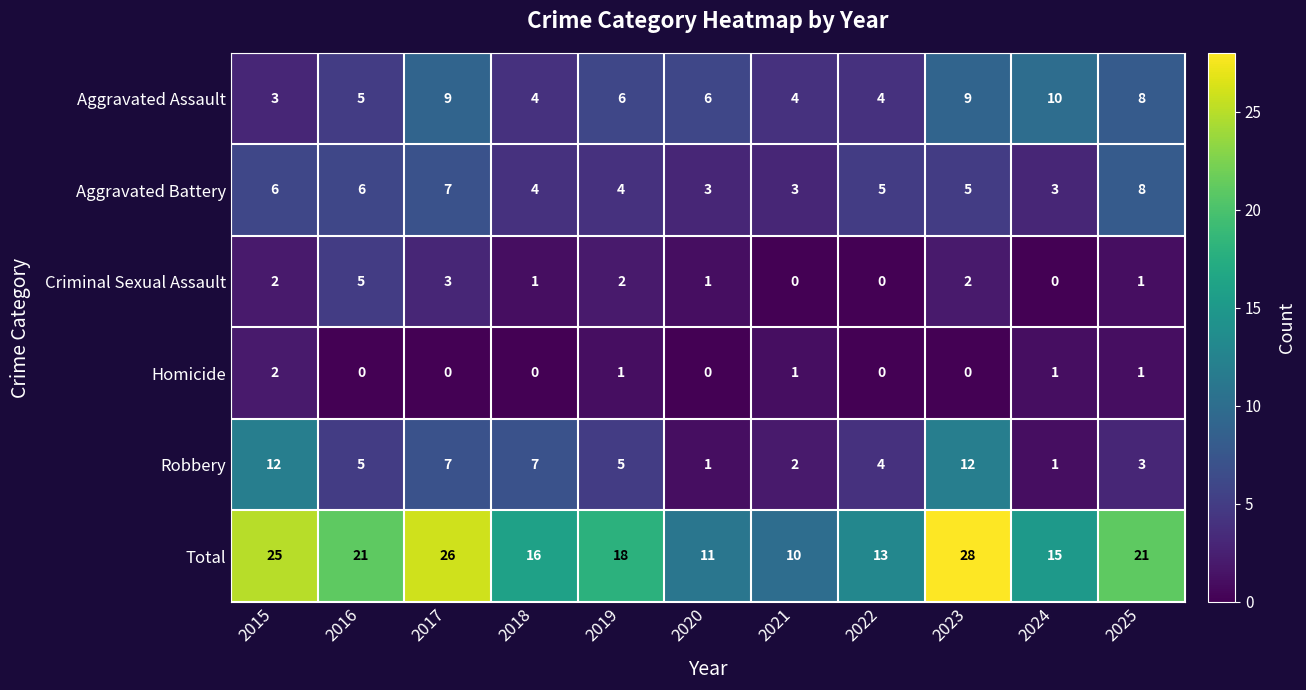

What is the average value of the Total series?

19